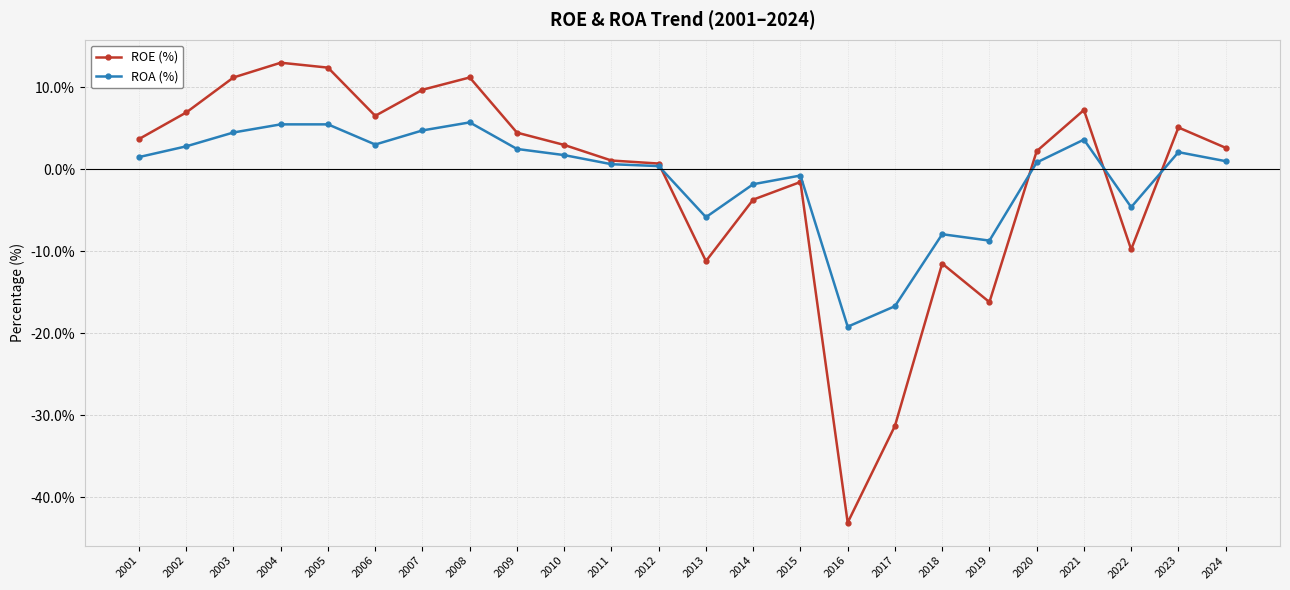

Rank the series at 2003 from lowest to highest value.

ROA (%), ROE (%)